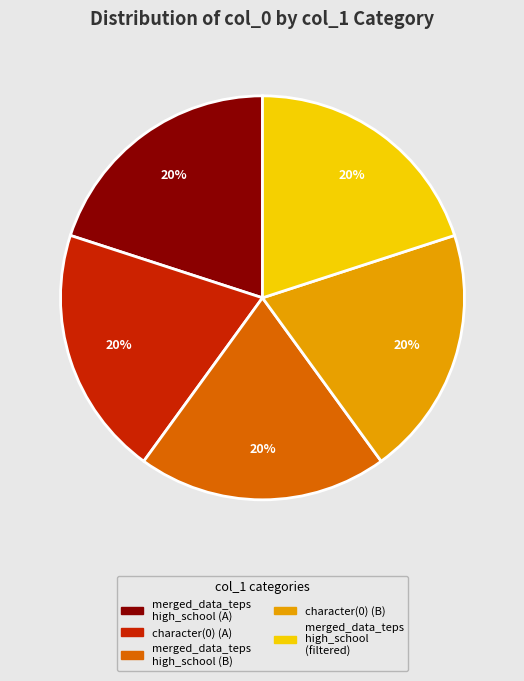

Is there any slice that represents more than half of the pie?

No